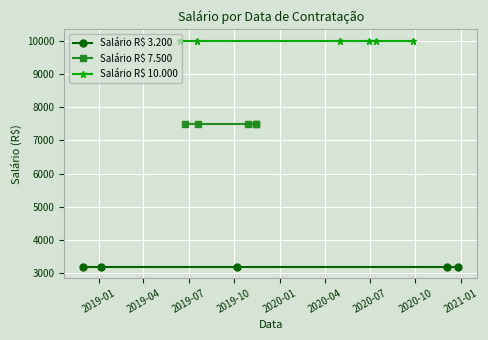

The value of Salário 10000 at 2019-06-14 is 16390. True or false?

False